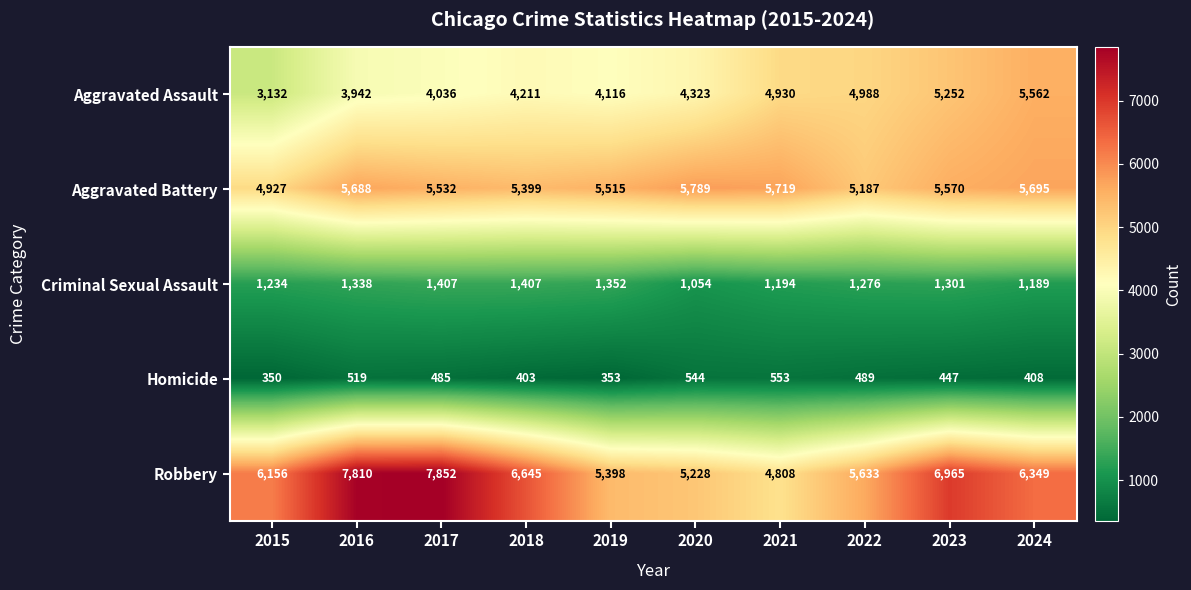

What is the difference between the maximum and minimum values in the Robbery series?

3044